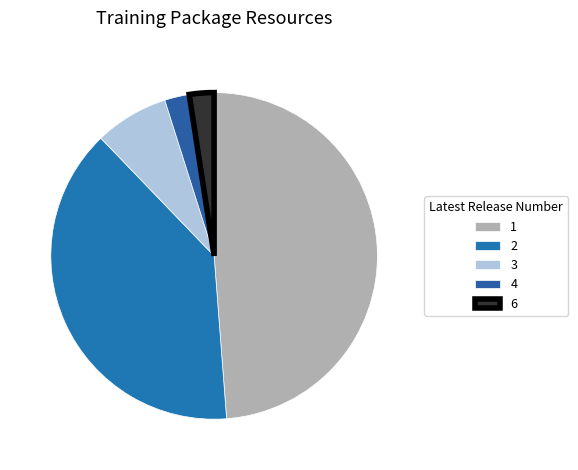

The 3 slice represents 14% of the pie. True or false?

False